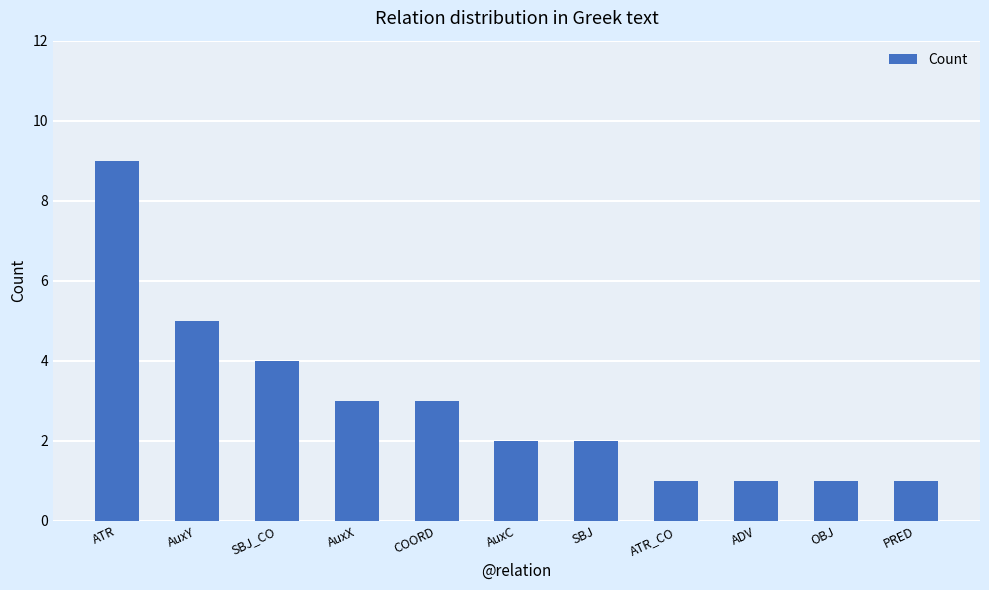

How many data points does each series have?

11